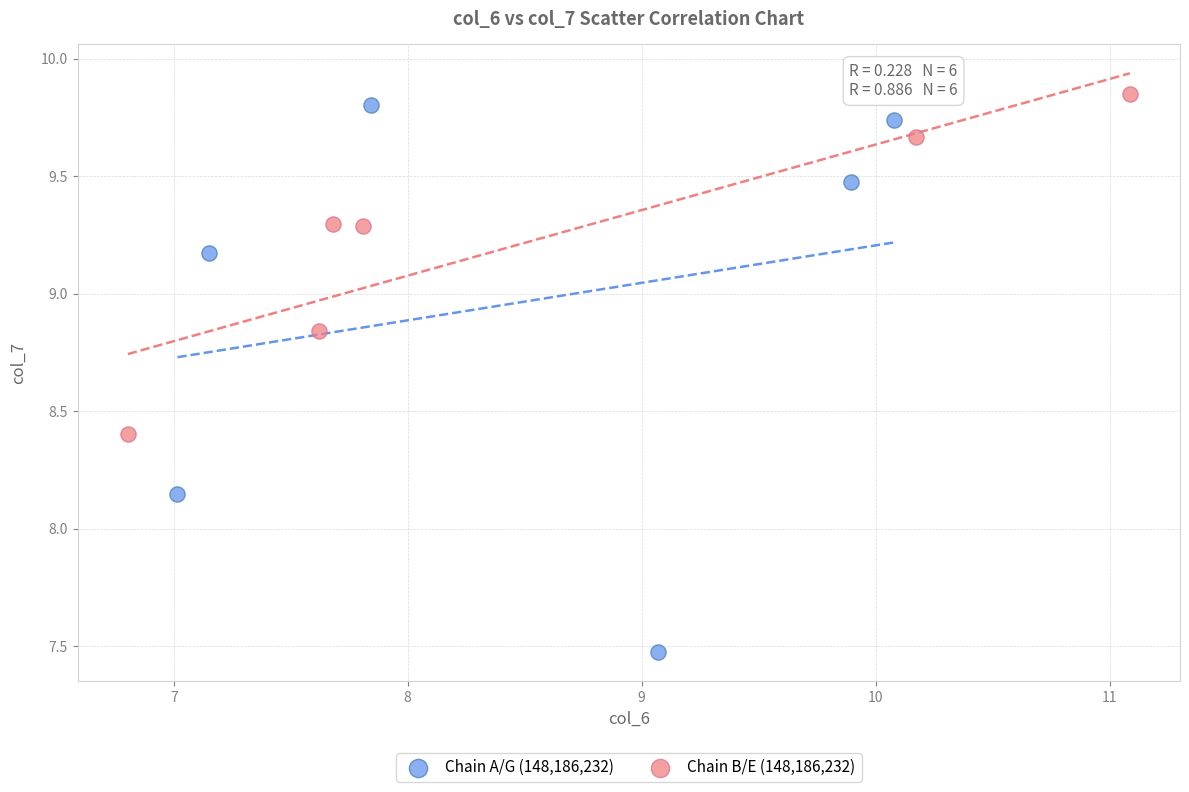

Which series has the widest spread of Y values?

Chain A/G (148,186,232)